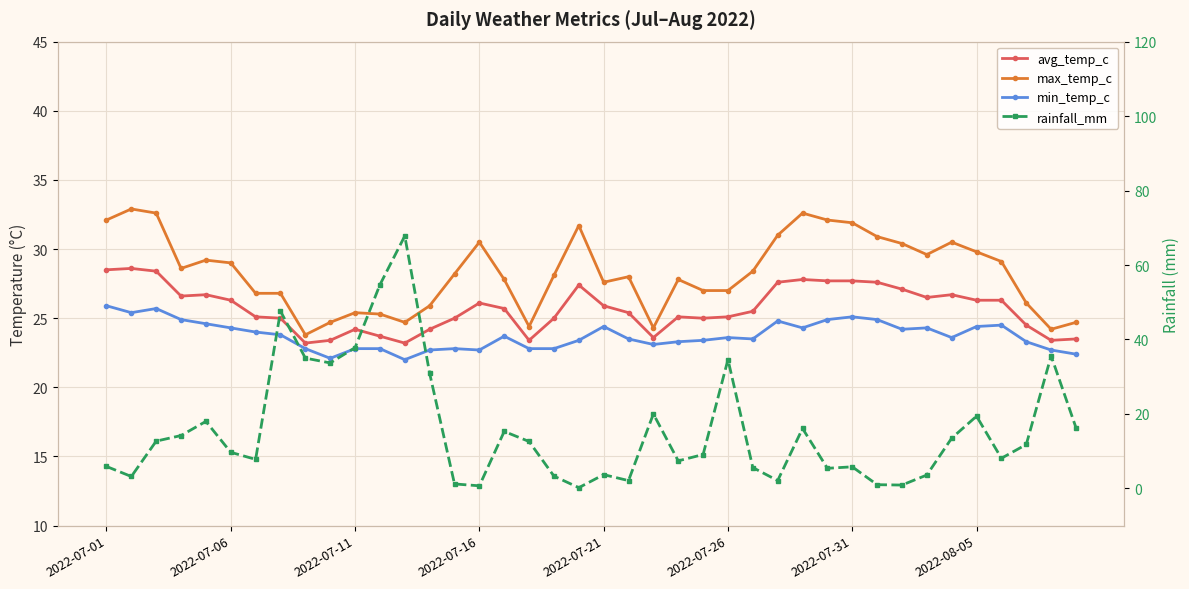

What position from the left is 14?

15